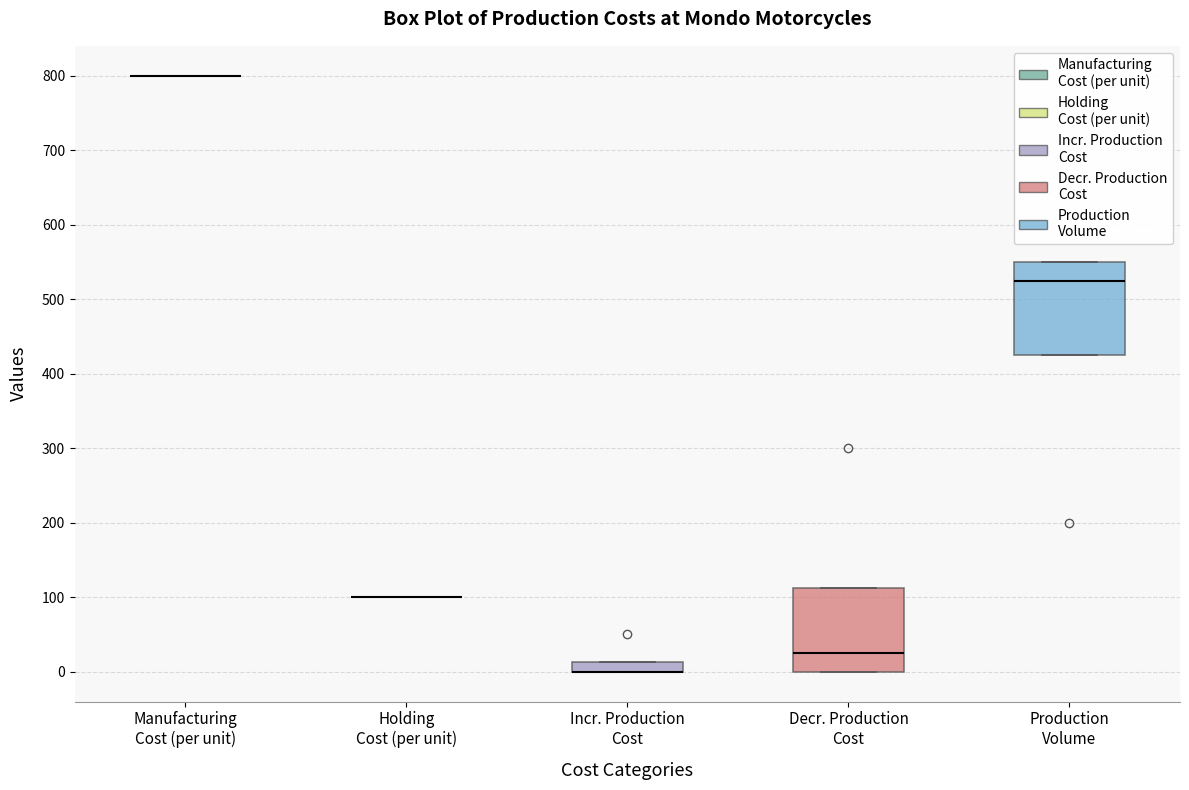

Comparing the boxes themselves (not the whiskers), which one is the tallest?

Production Volume